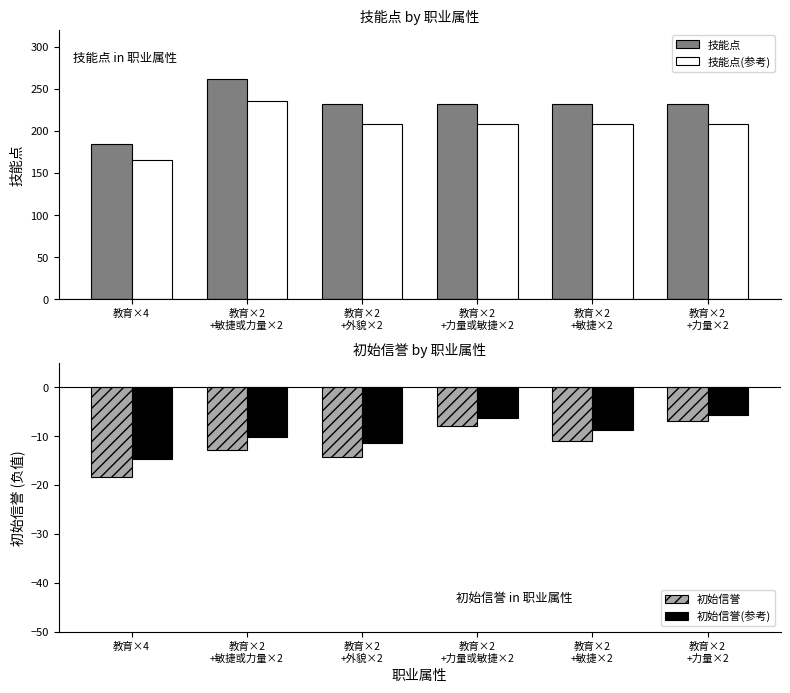

Which series has the largest total across all categories?

技能点